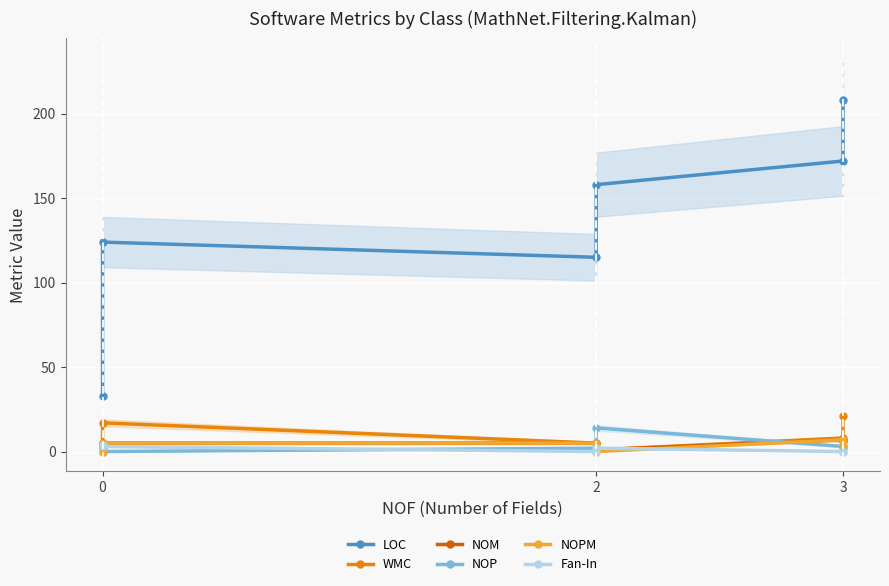

True or false: NOM has a value of 1 at 3.

False